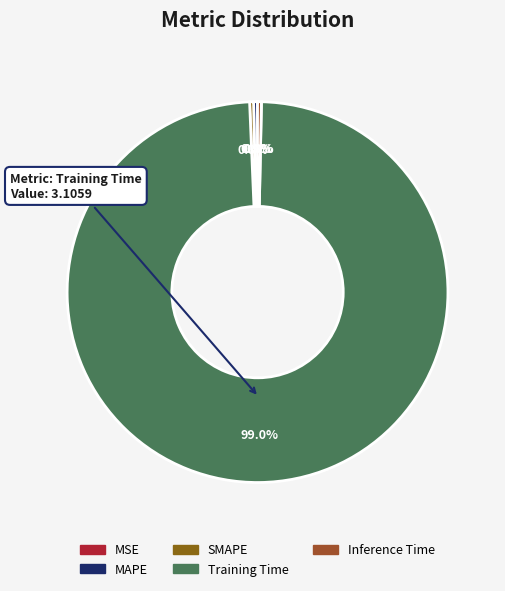

To the nearest percent, what is the difference between the largest and smallest slice percentages?

99%